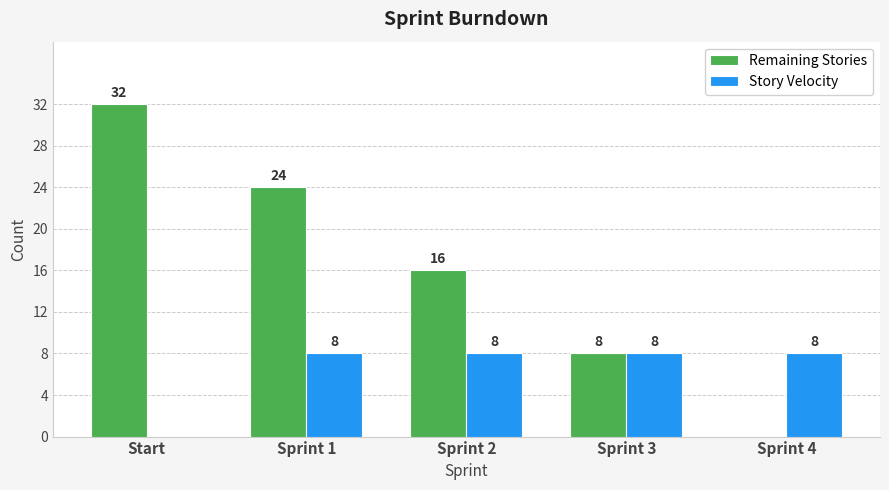

The Remaining Stories series shows 17 at Start. True or false?

False